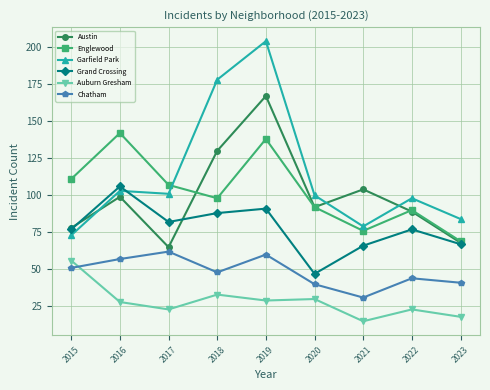

At which category does Chatham reach its first local valley?

2018